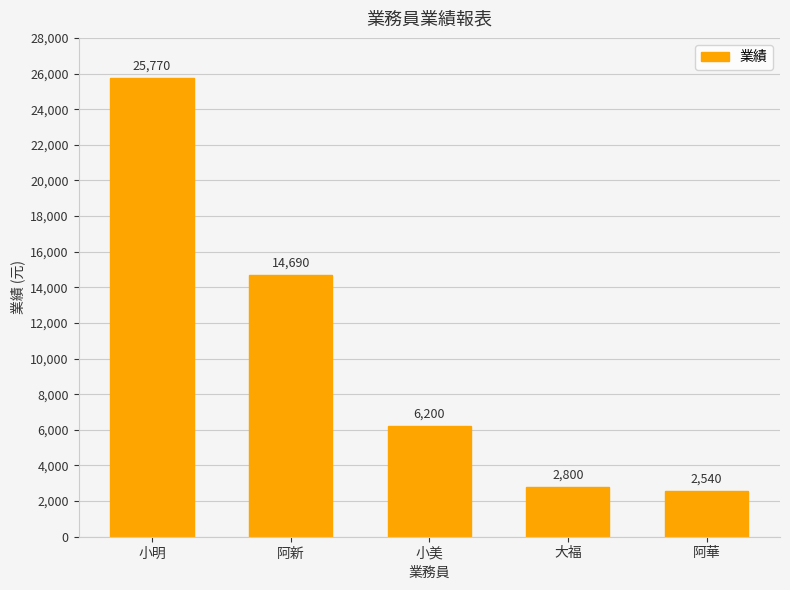

What is the value of the 5th bar from the left?

2540